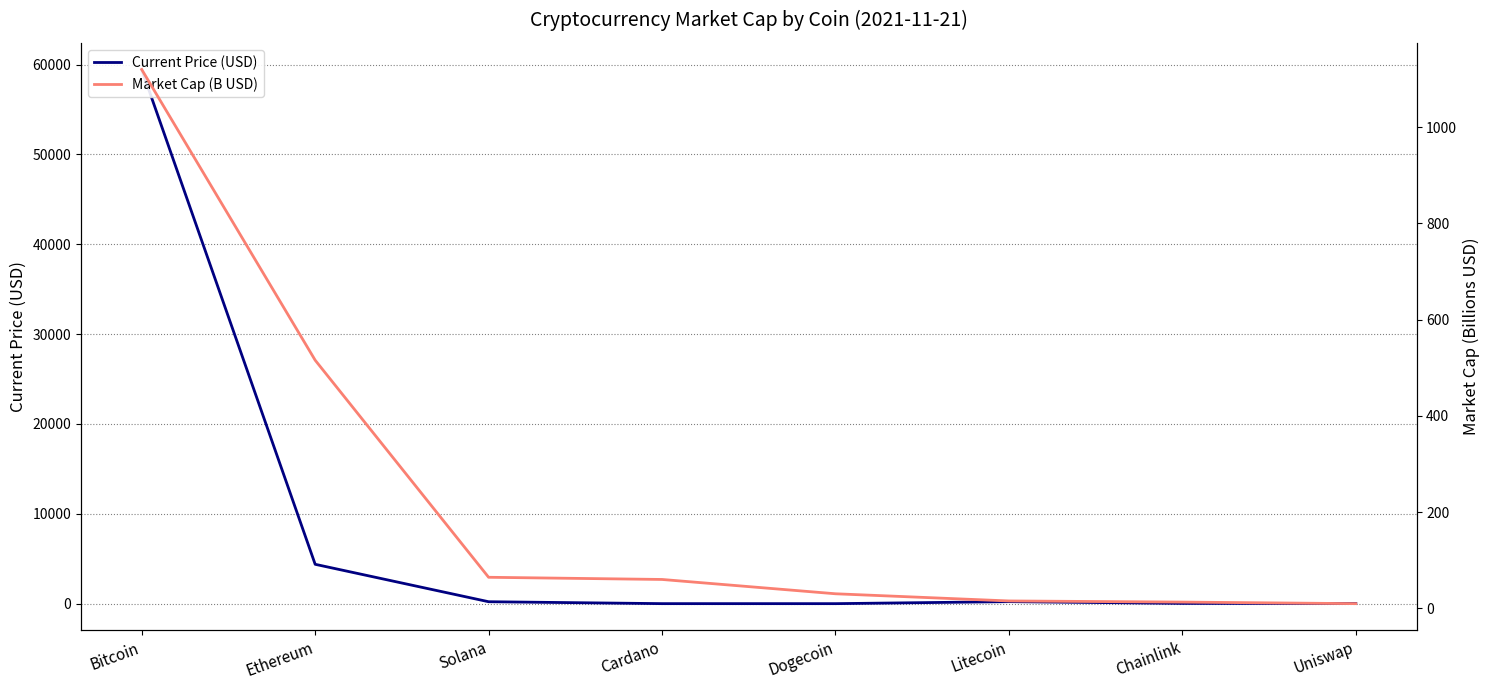

True or false: Current Price (USD) and Market Cap (B USD) intersect in this chart.

True